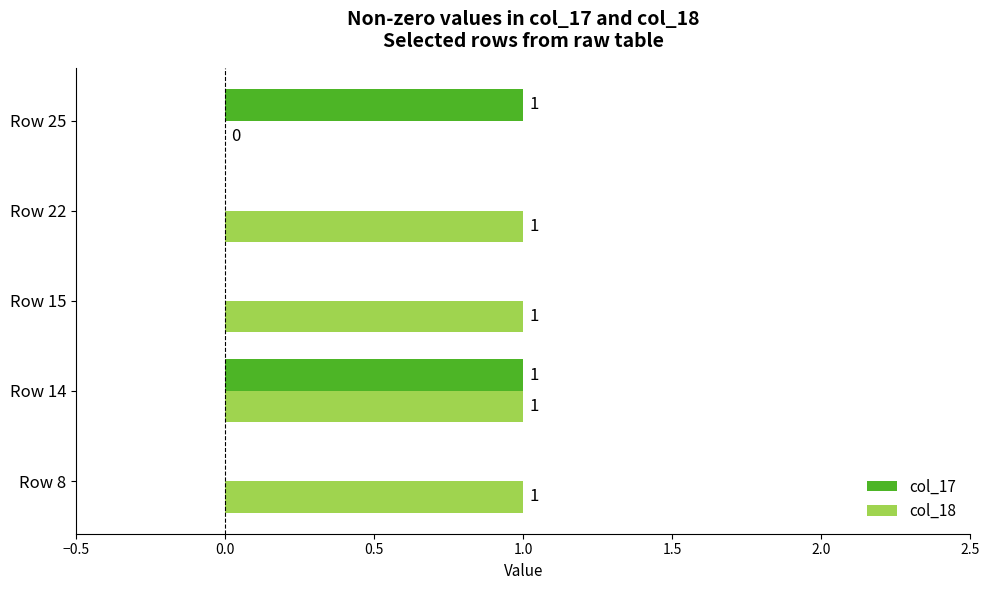

Is it true that col_17 equals 1 at Row 14?

True